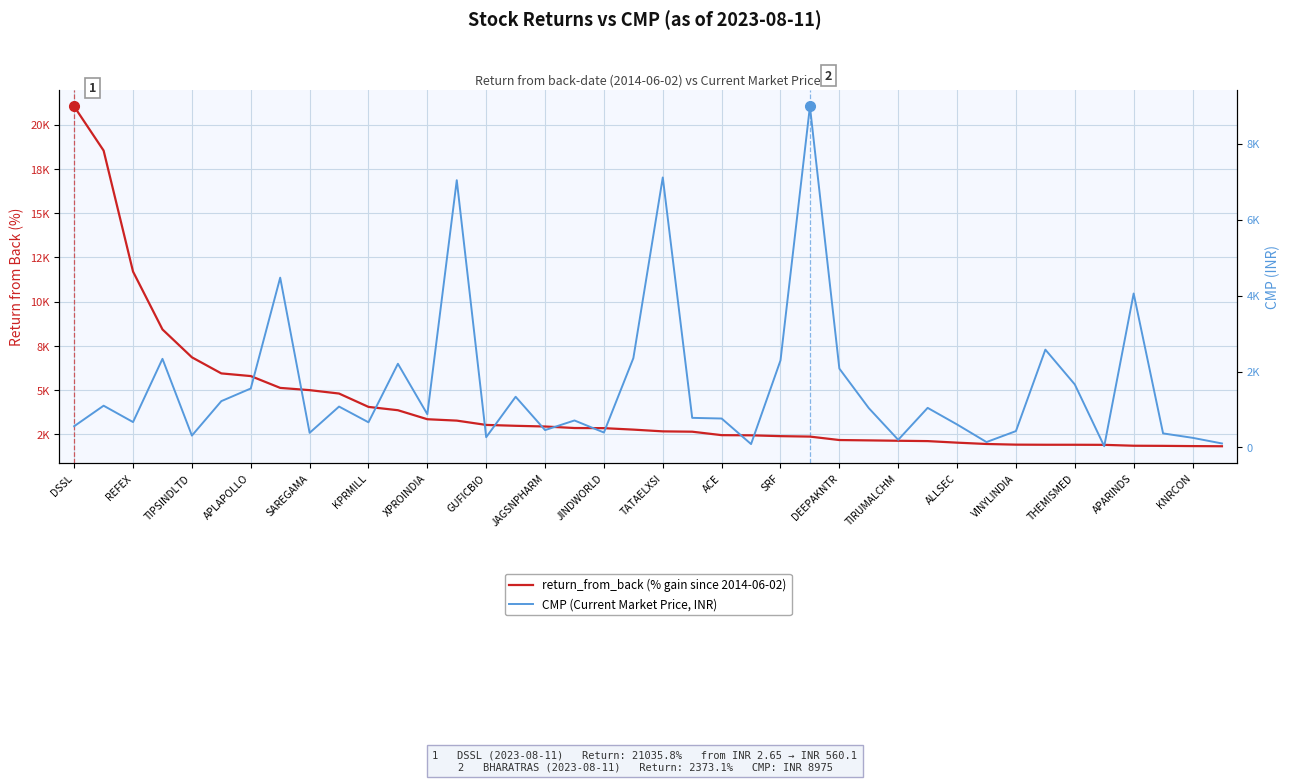

What is the lowest value of the CMP series?

32.9